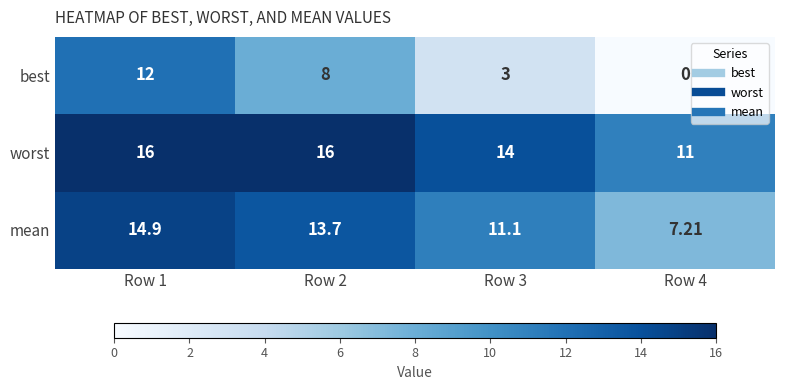

Which series has the widest spread of values?

best